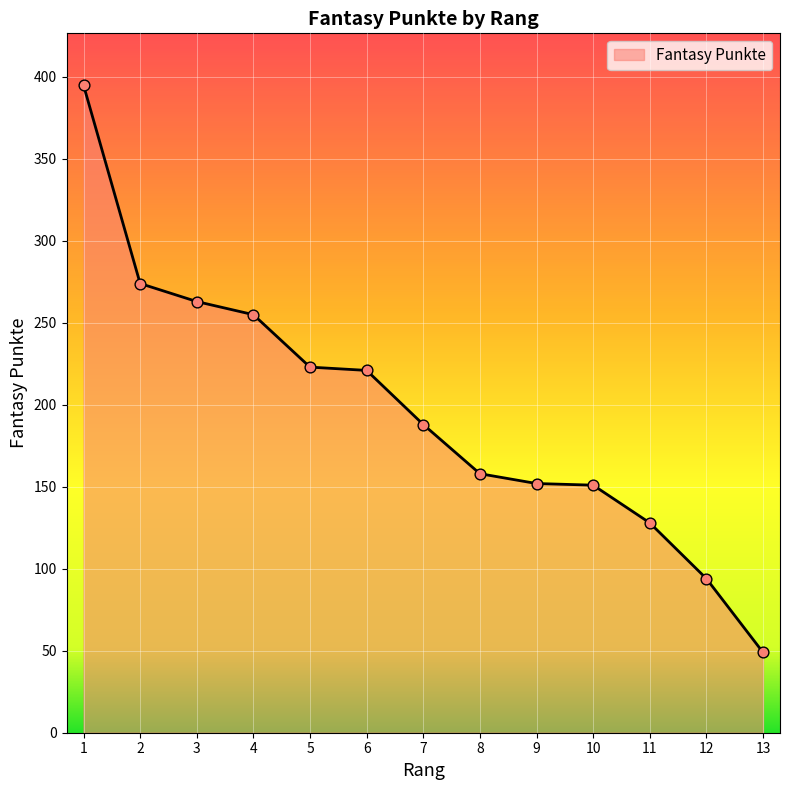

What is the change in value from 3 to 9?

-111